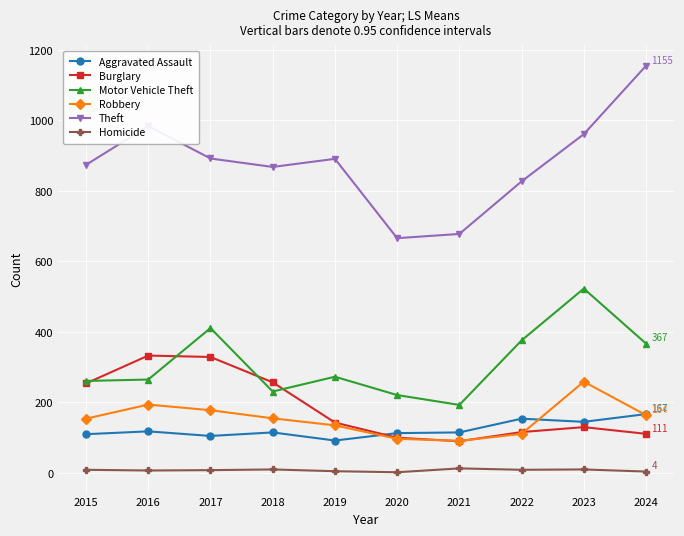

Which series has the widest spread of values?

Theft